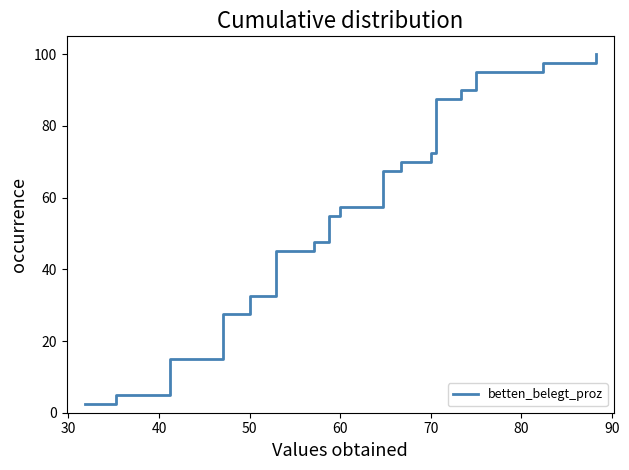

What is the minimum value shown in the chart?

2.5